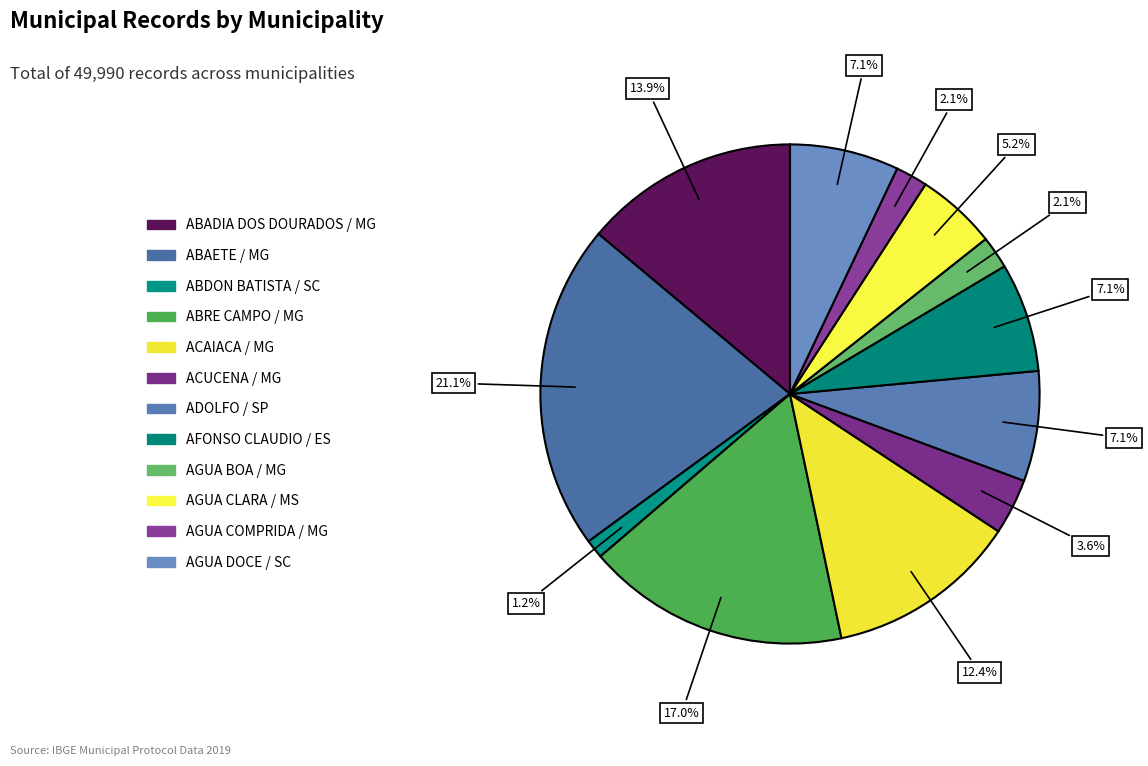

Count the number of slices in the pie.

12